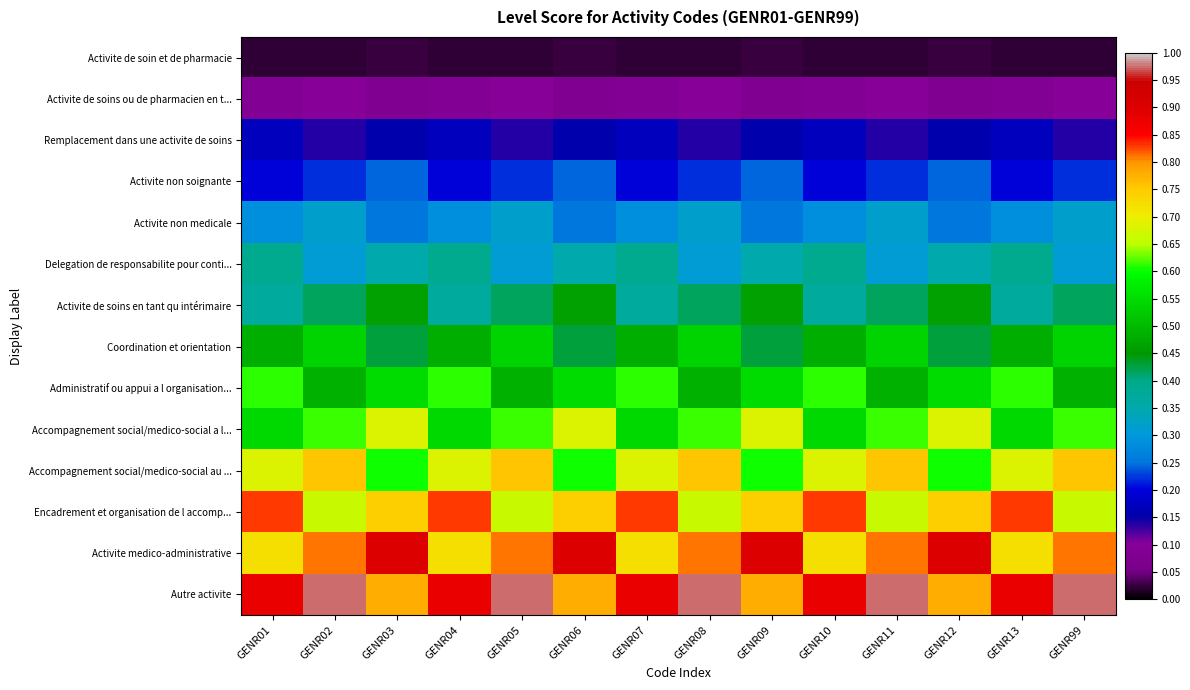

Which has a higher value, GENR05 or GENR10?

GENR05